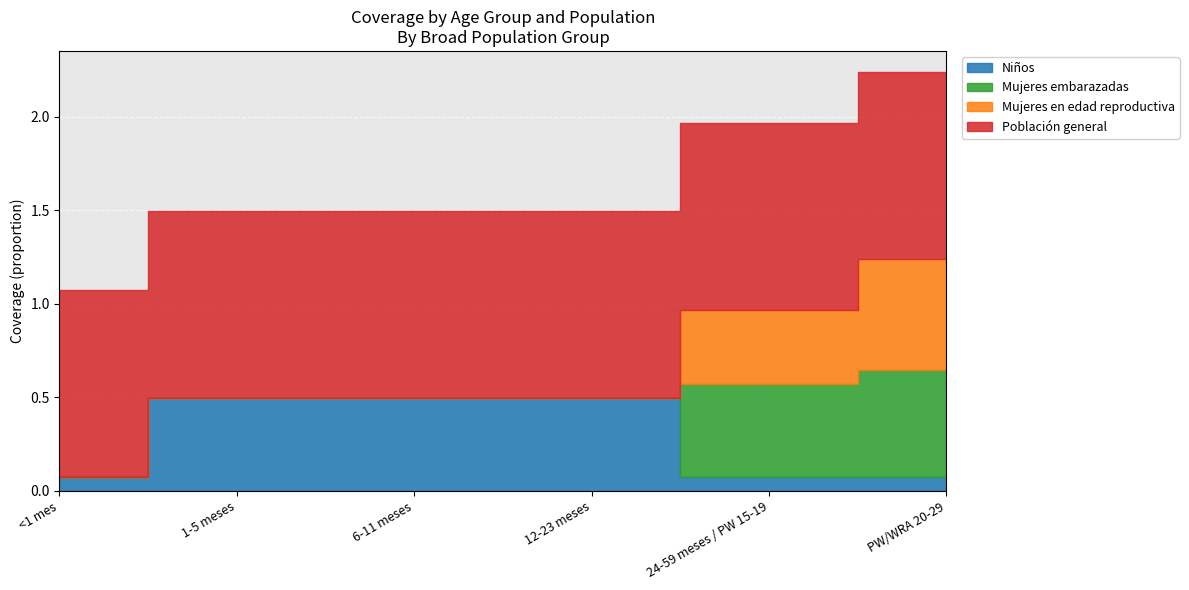

What is the maximum value shown in the chart?

1.0